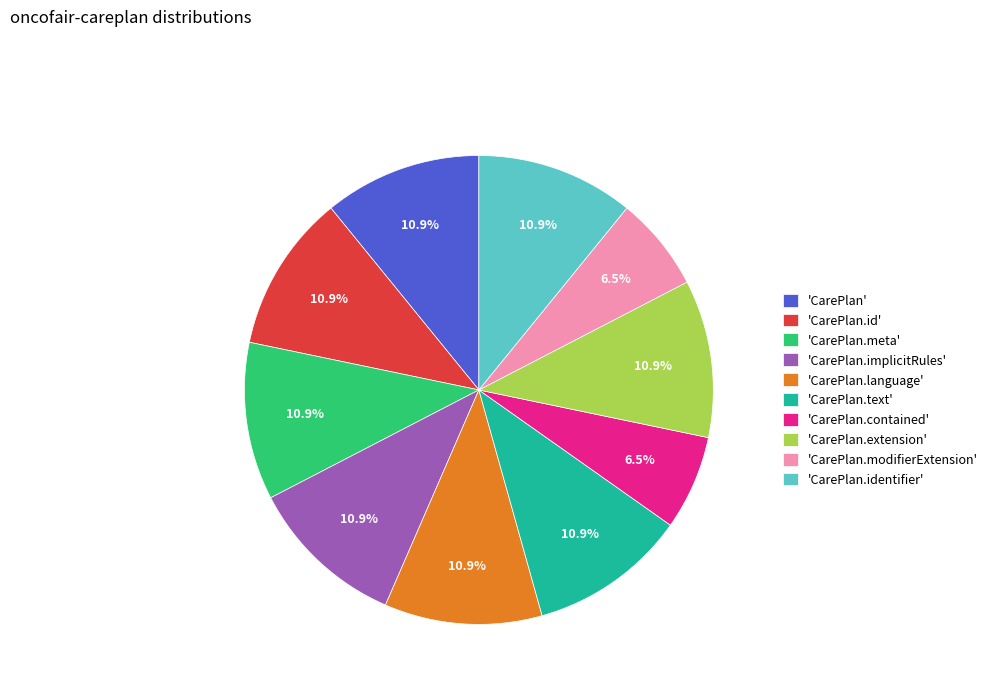

To the nearest percent, what is the difference between the largest and smallest slice percentages?

4%